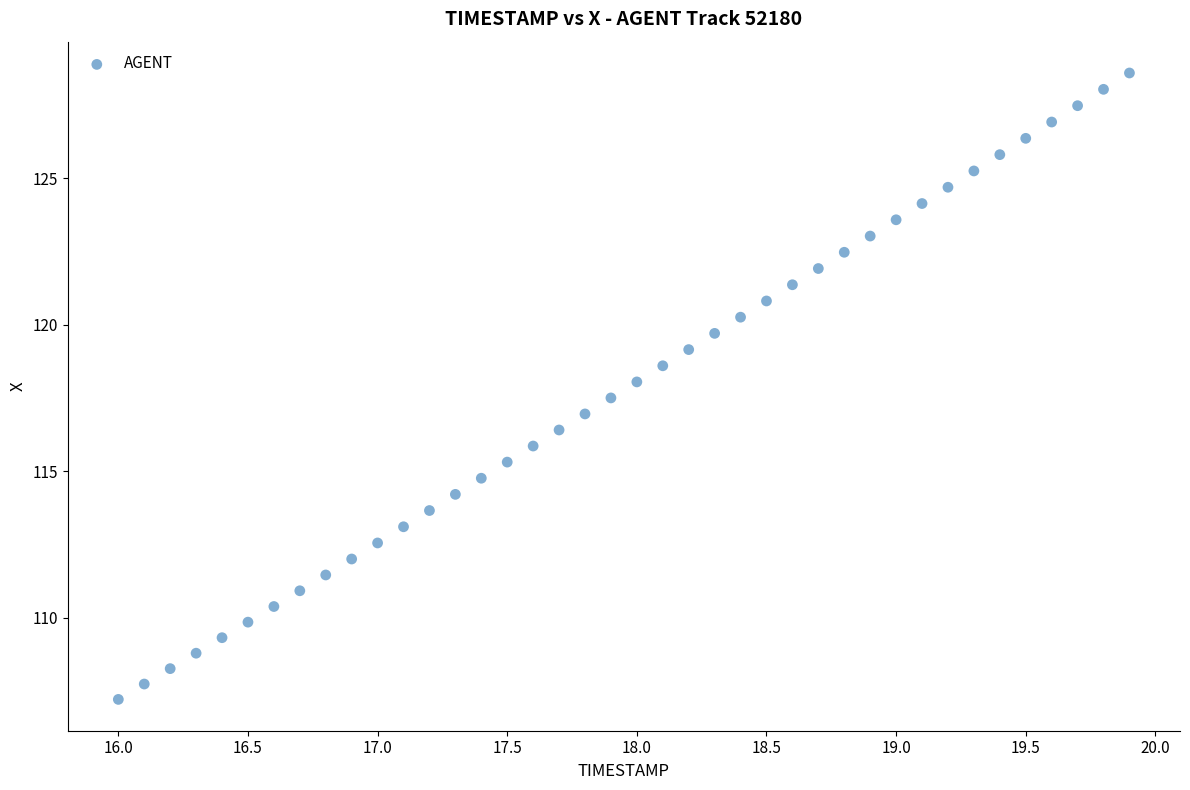

What is the range of X values (max minus min)?

3.9